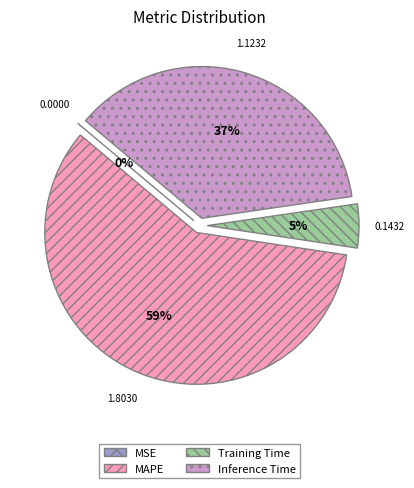

How much of the chart is everything except MSE?

100.0%